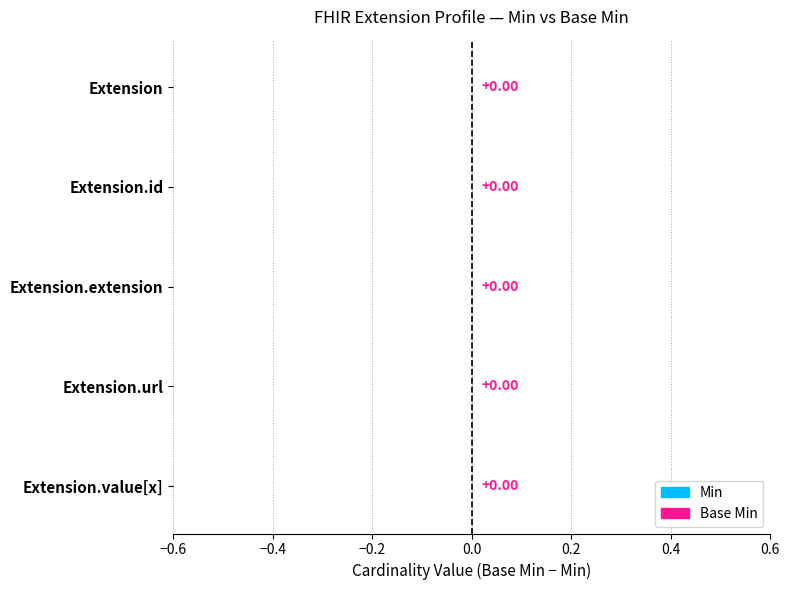

Is the value of Base Min at Extension.extension greater than the value of Min at Extension.id?

No